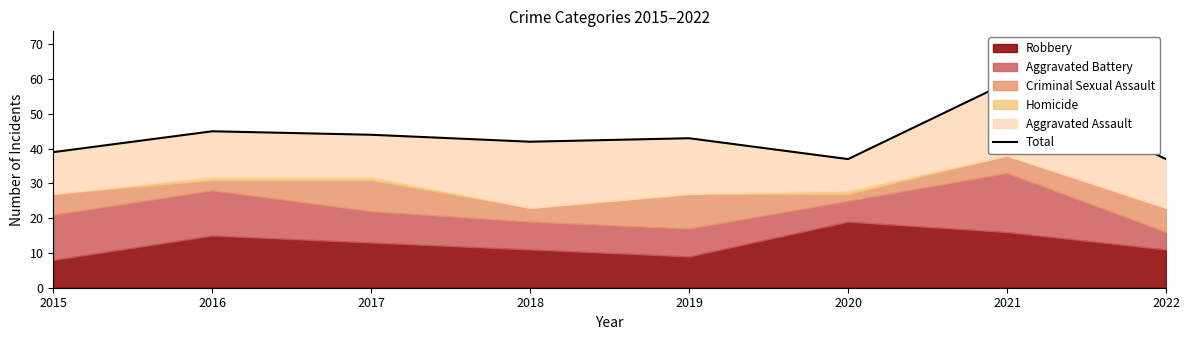

What is the difference between the maximum and minimum values?

22